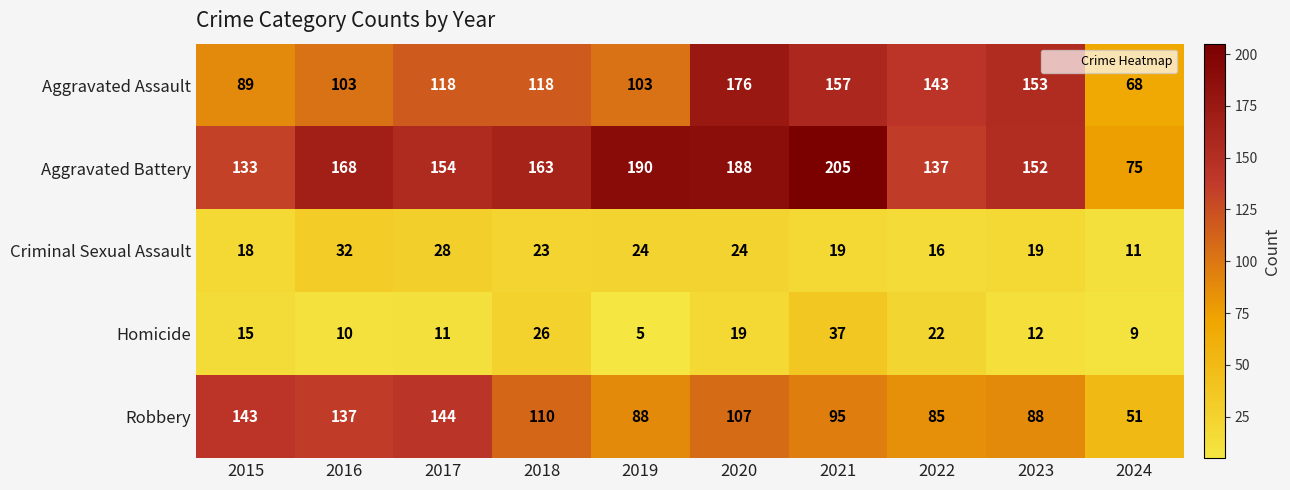

Which category has the highest value in the Aggravated Assault series?

2020